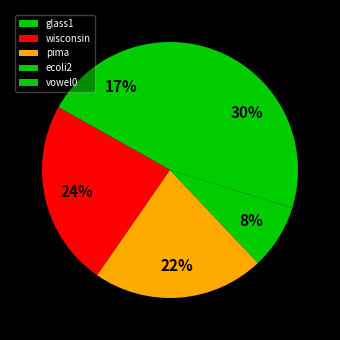

What percentage is the pima slice, to the nearest percent?

22%